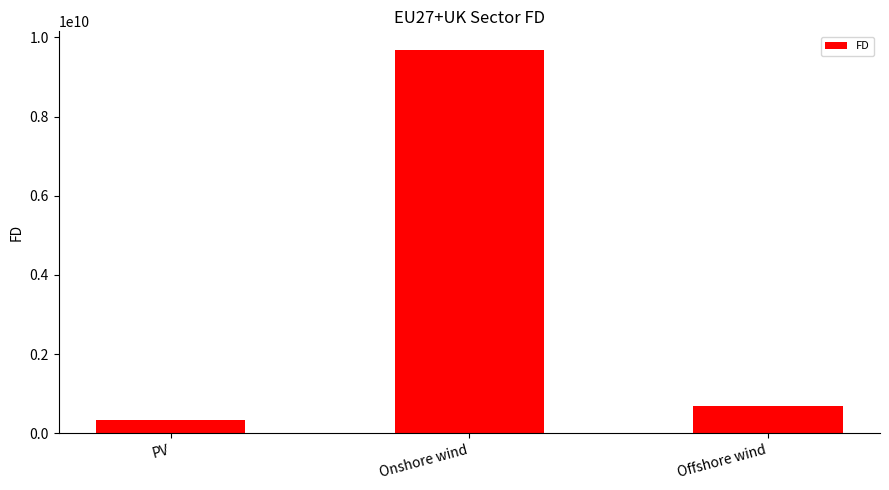

What is the value of the 3rd bar from the left?

676370575.6